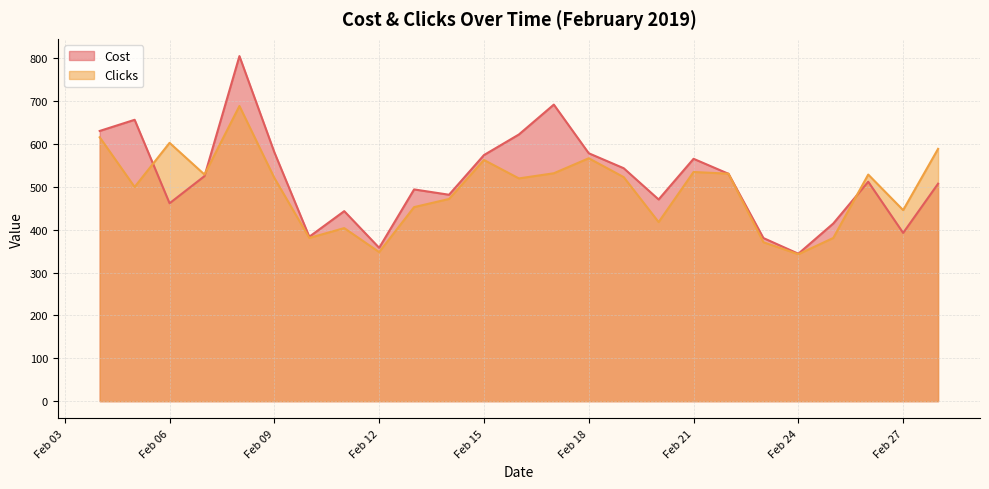

How many interior local valleys does the Clicks series have?

8